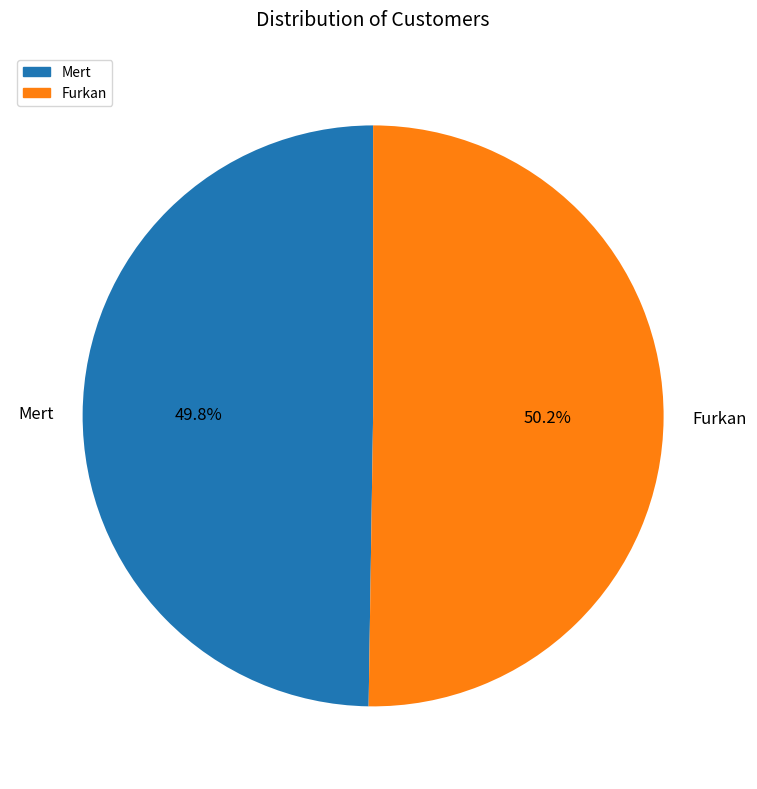

How many segments does this pie chart have?

2